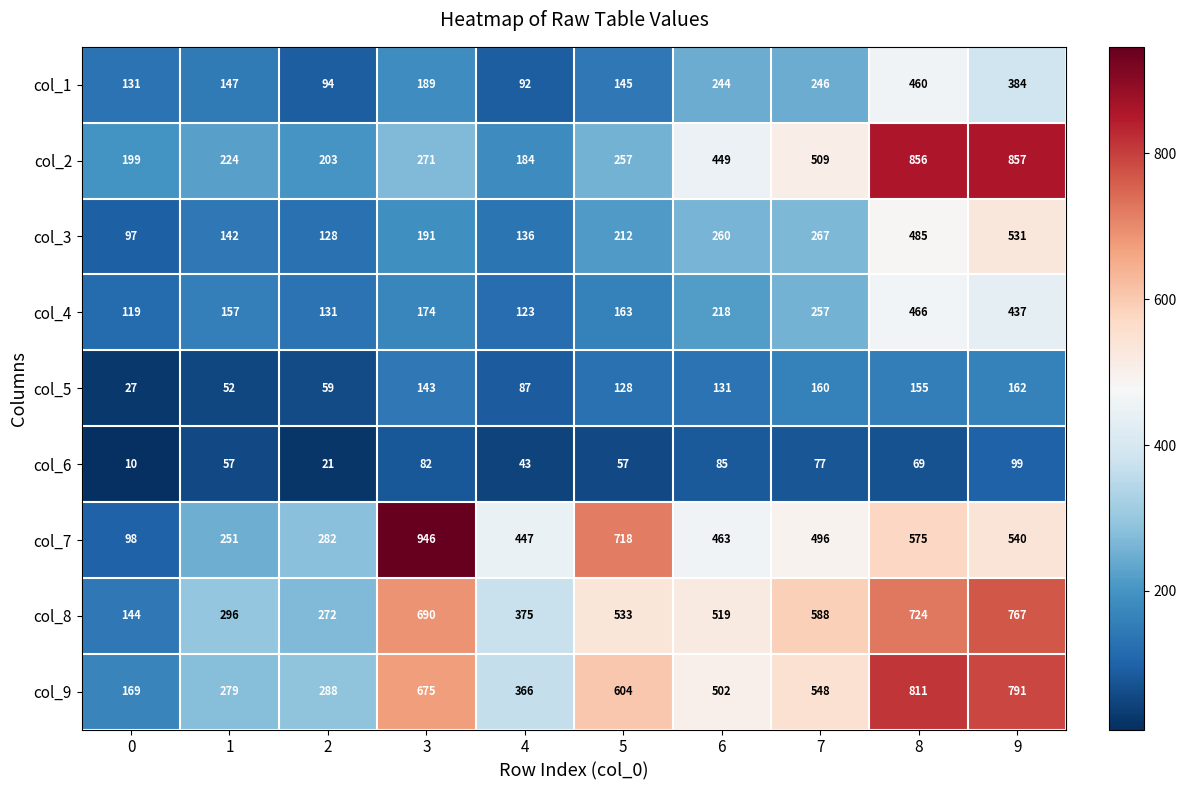

What value does the col_6 series have at 6?

85